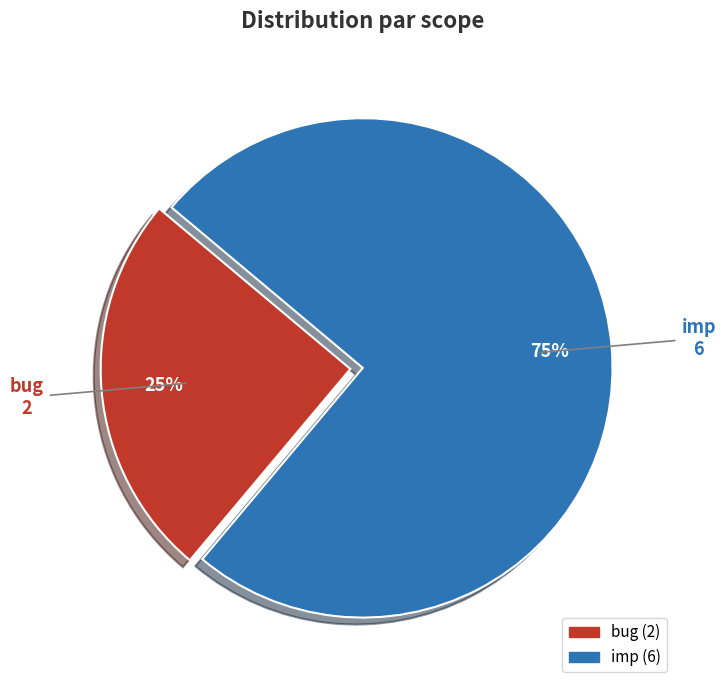

To the nearest percent, what portion does bug represent?

25%